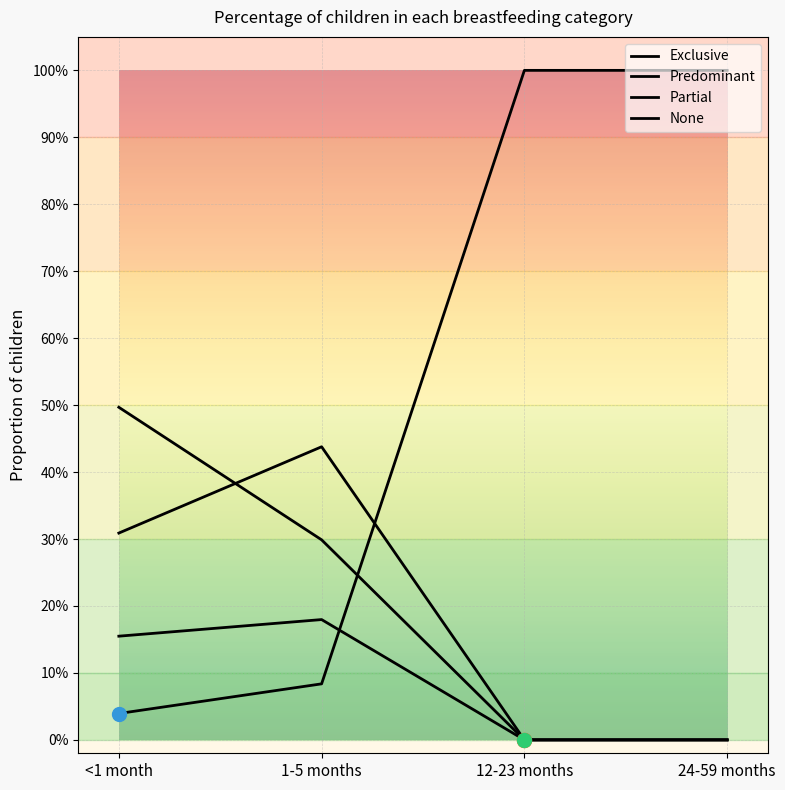

Does the chart display data point markers on the line(s)?

No